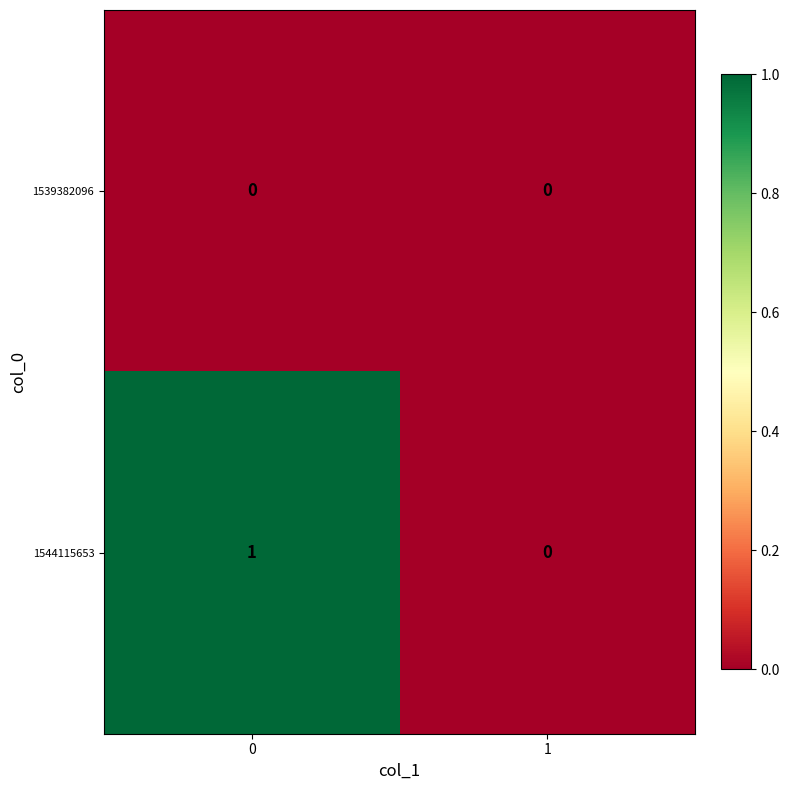

Which series has the largest total across all categories?

1544115653